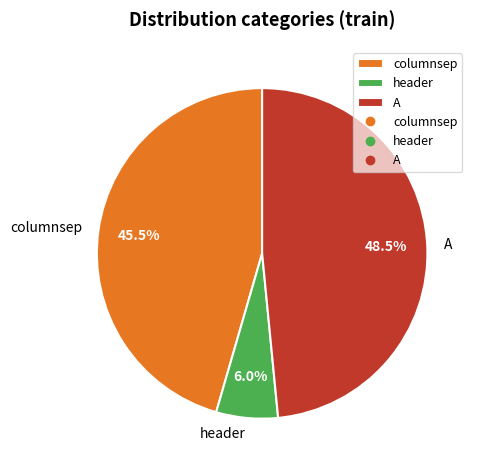

Do columnsep and header together represent more than half of the pie?

Yes